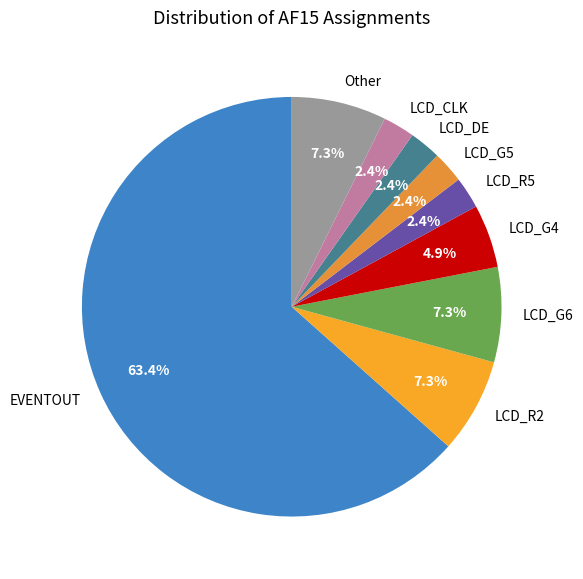

Which slice is the largest?

EVENTOUT